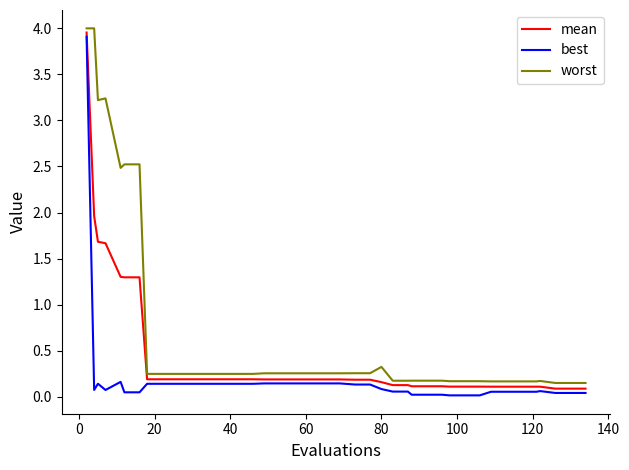

Which series has the largest total across all categories?

worst